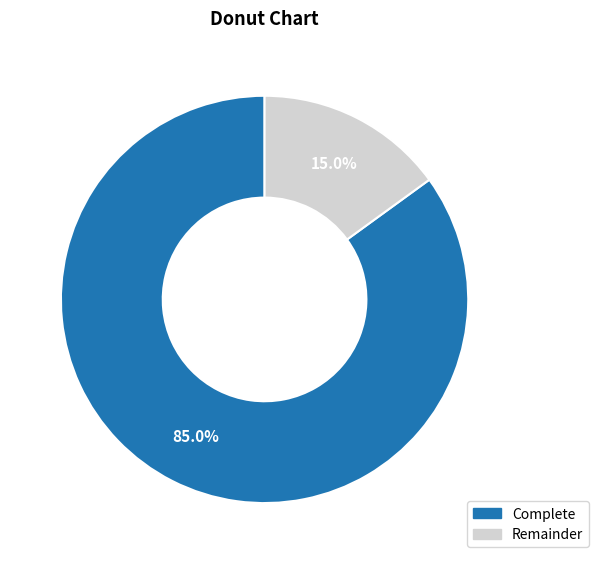

Does any single category account for the majority?

Yes